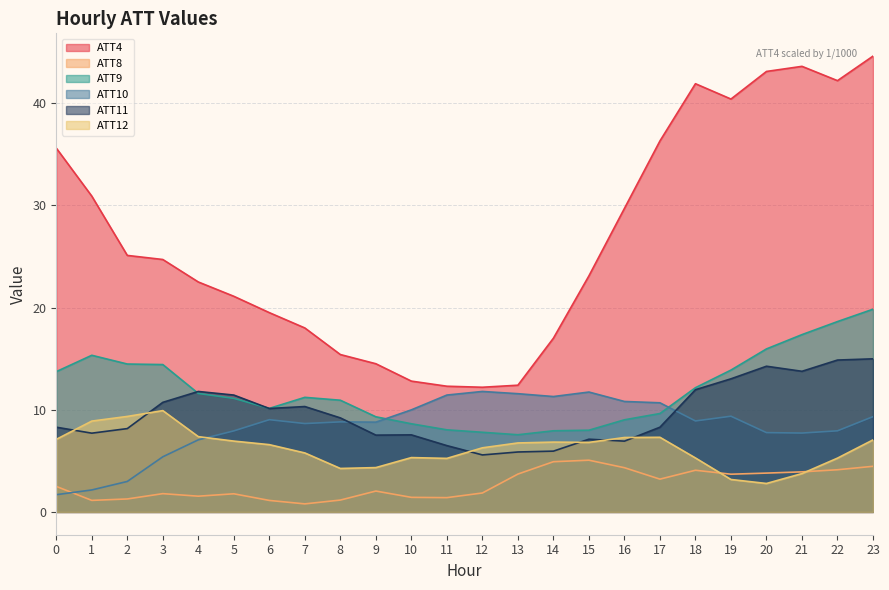

What is the sum of the ATT4 values at 6 and 15?

42.6